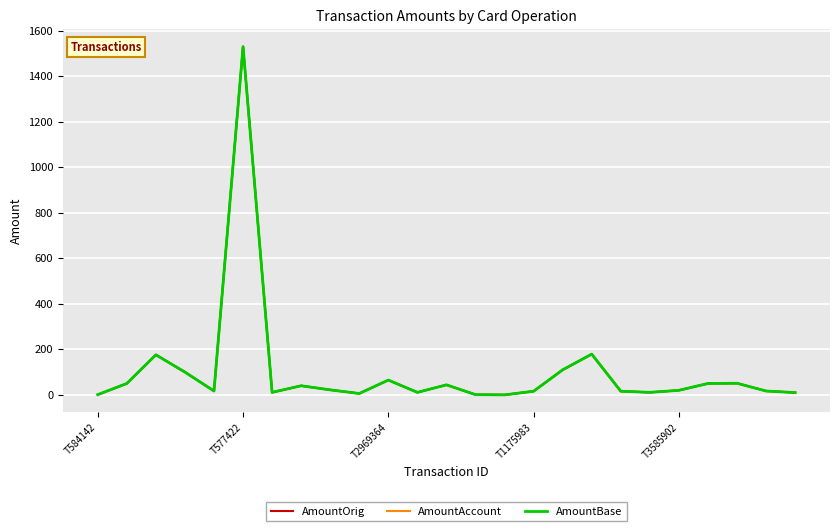

Is this an area chart (filled region under the line)?

No